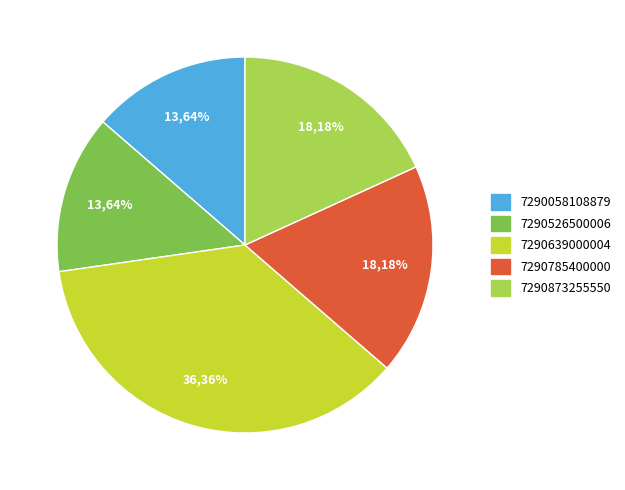

Rank the categories by value from lowest to highest.

7290058108879, 7290526500006, 7290785400000, 7290873255550, 7290639000004